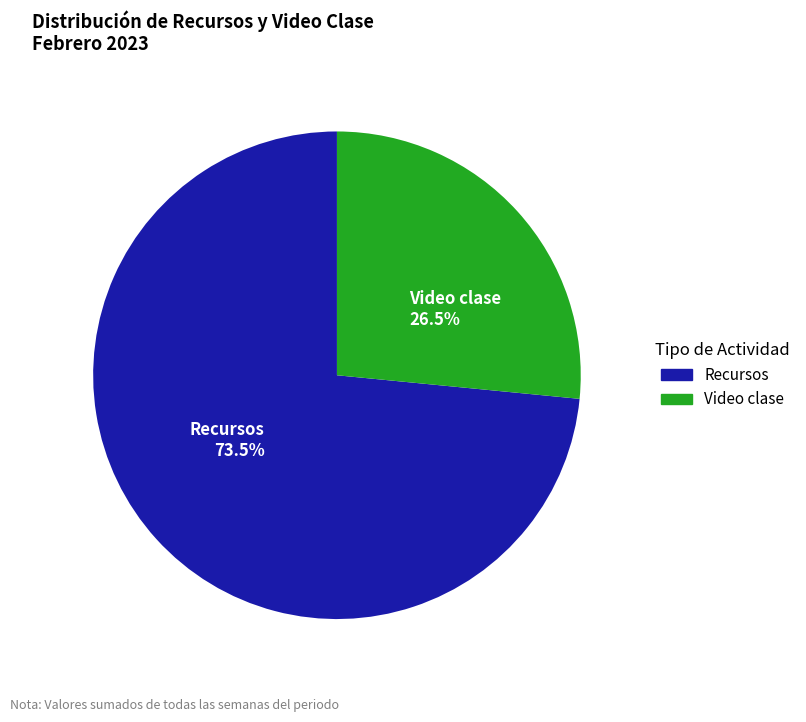

What is the smallest slice in the pie chart?

Video clase